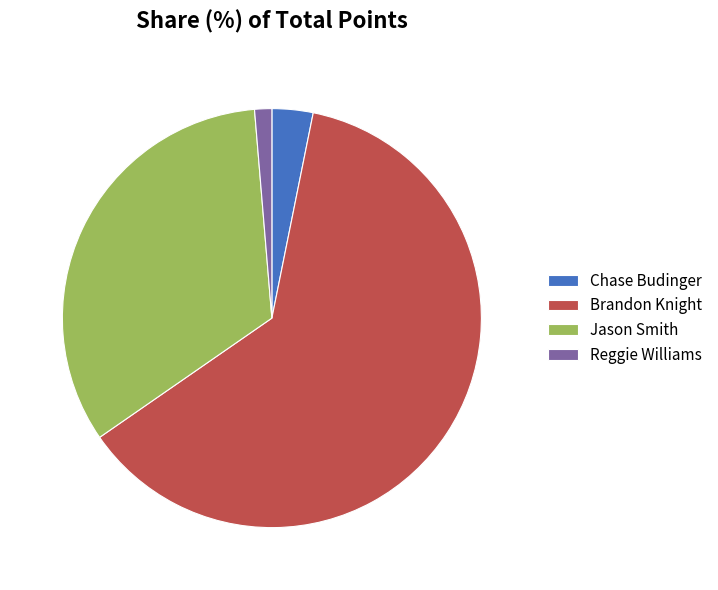

Rank the categories by value from highest to lowest.

Brandon Knight, Jason Smith, Chase Budinger, Reggie Williams